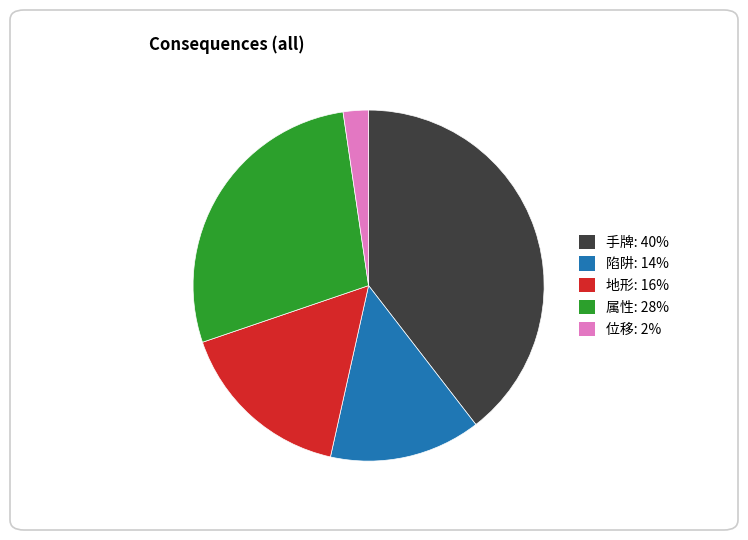

Does 位移 represent more than half of the total?

No